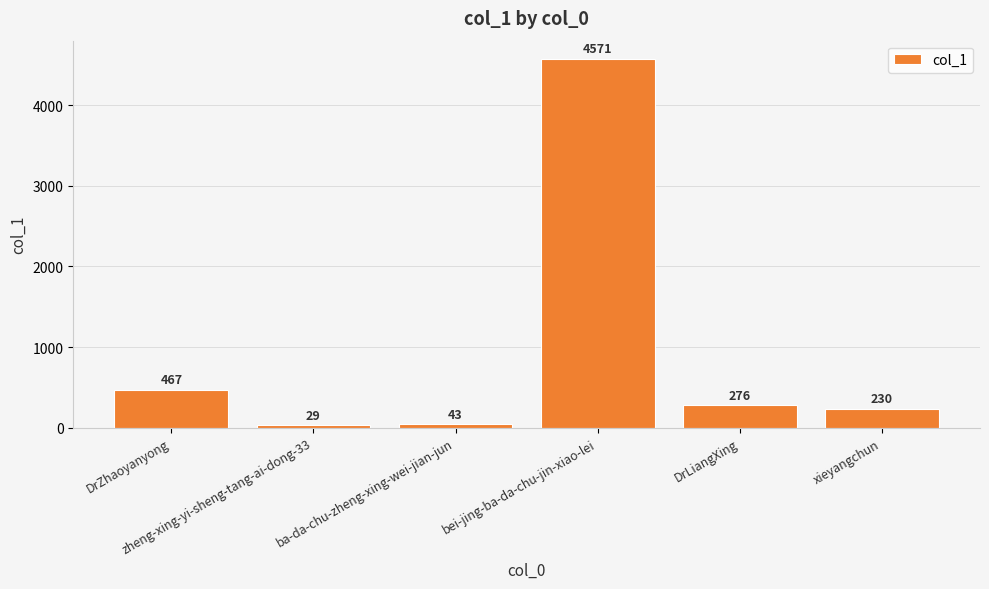

What is the change in value from bei-jing-ba-da-chu-jin-xiao-lei to DrLiangXing?

-4295